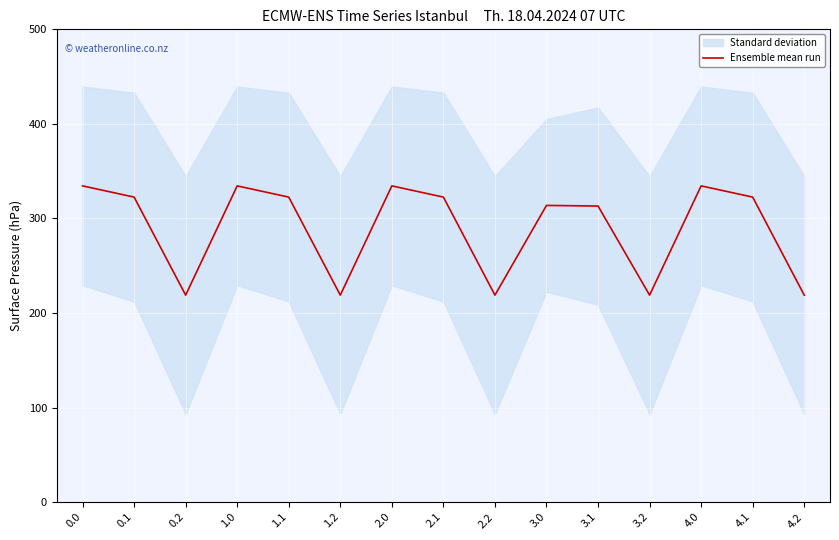

How many lines are shown in the chart?

1